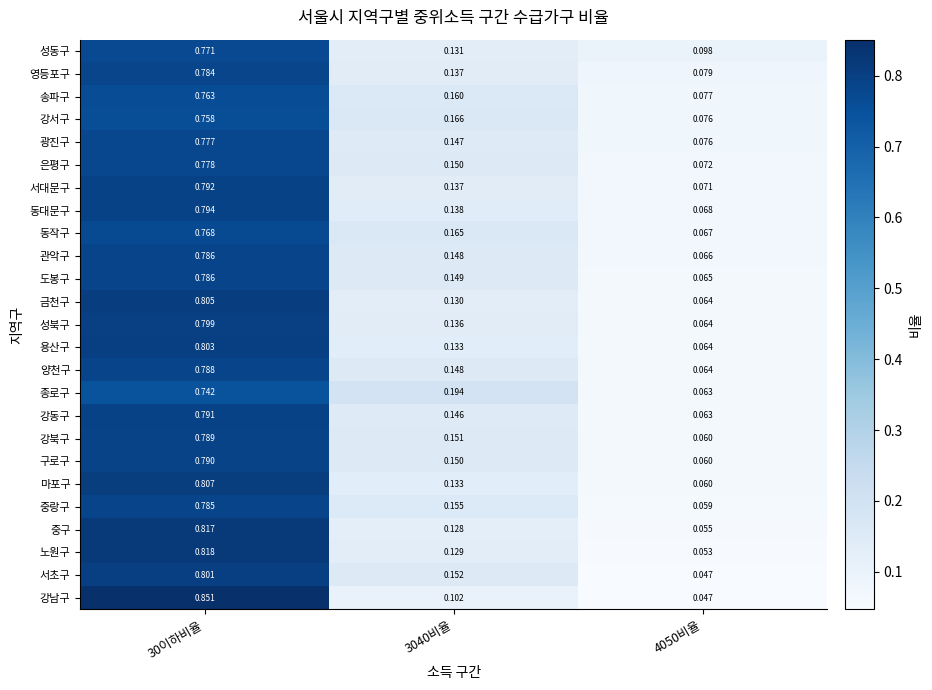

What is the total value across all series at 3040비율?

3.6